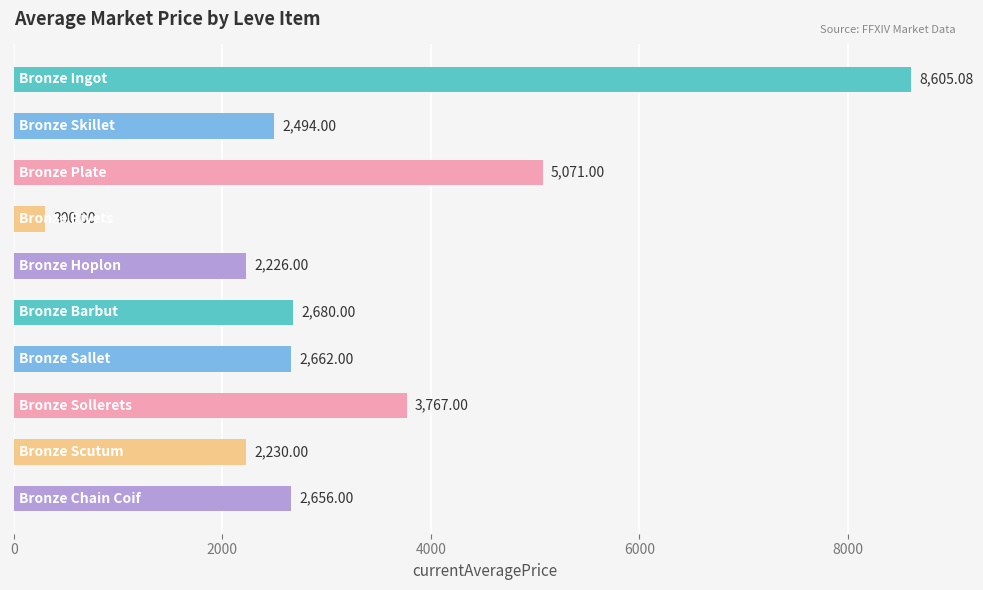

Are the bars horizontal?

Yes